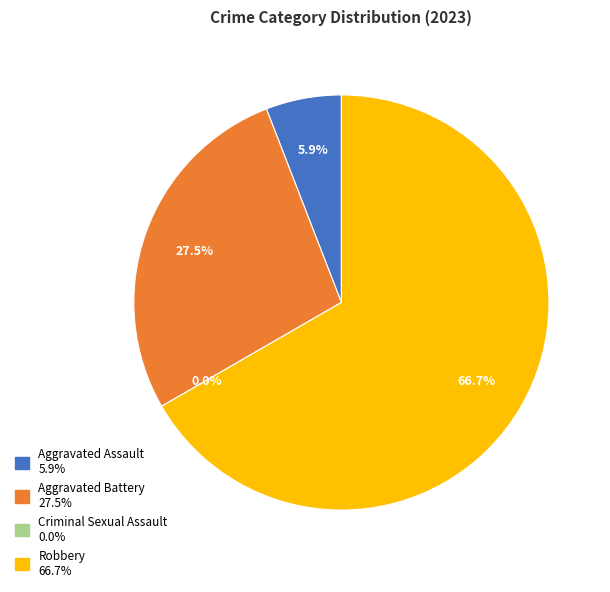

What percentage is NOT represented by Robbery?

33.3%